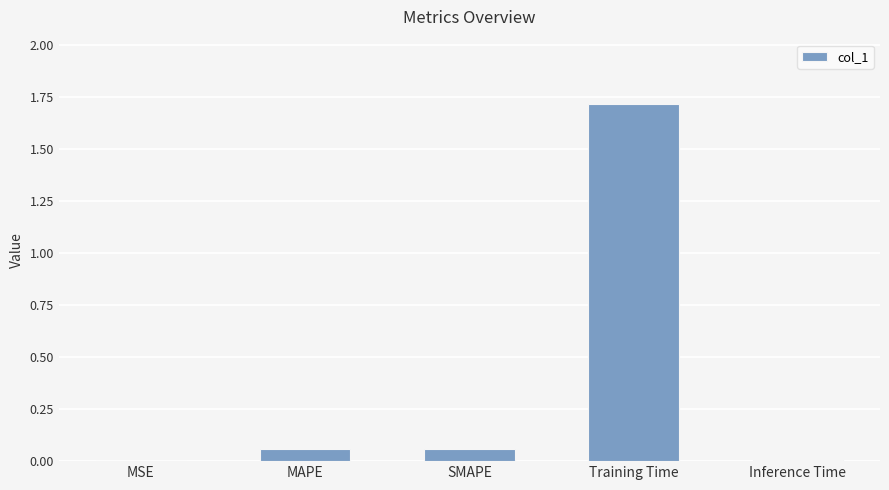

Between Inference Time and Training Time, which is larger?

Training Time